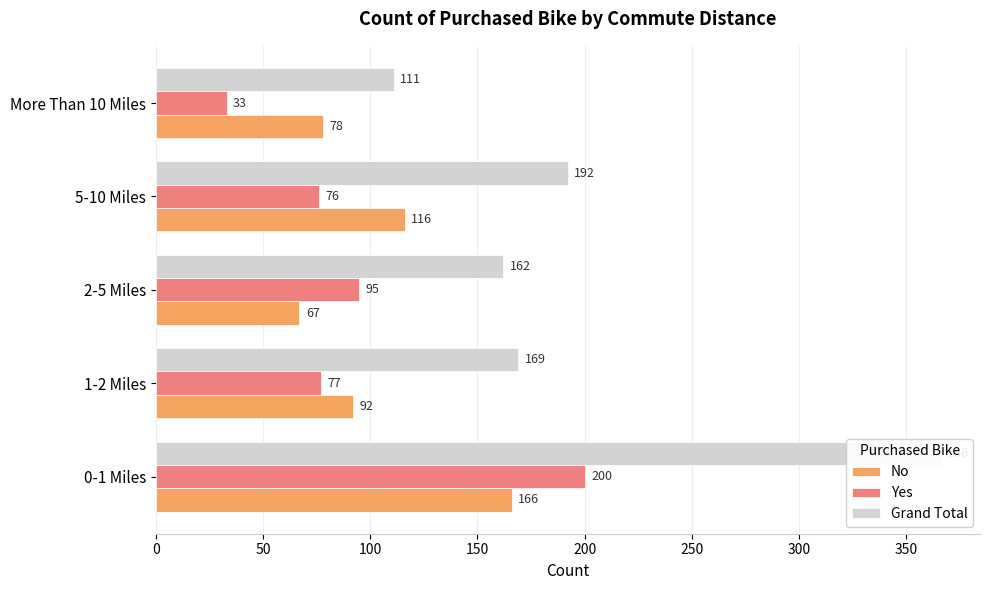

The value of Yes at 1-2 Miles is 108. True or false?

False